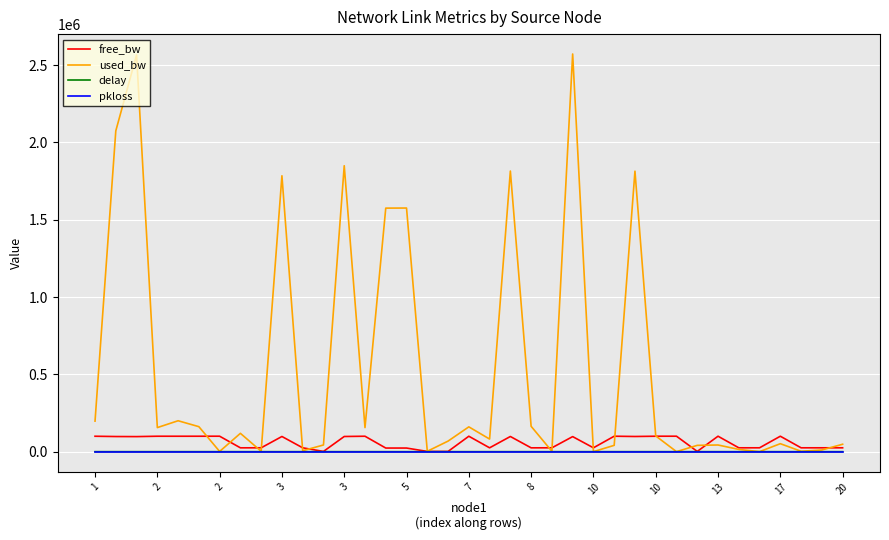

Which series has the largest total across all categories?

used_bw